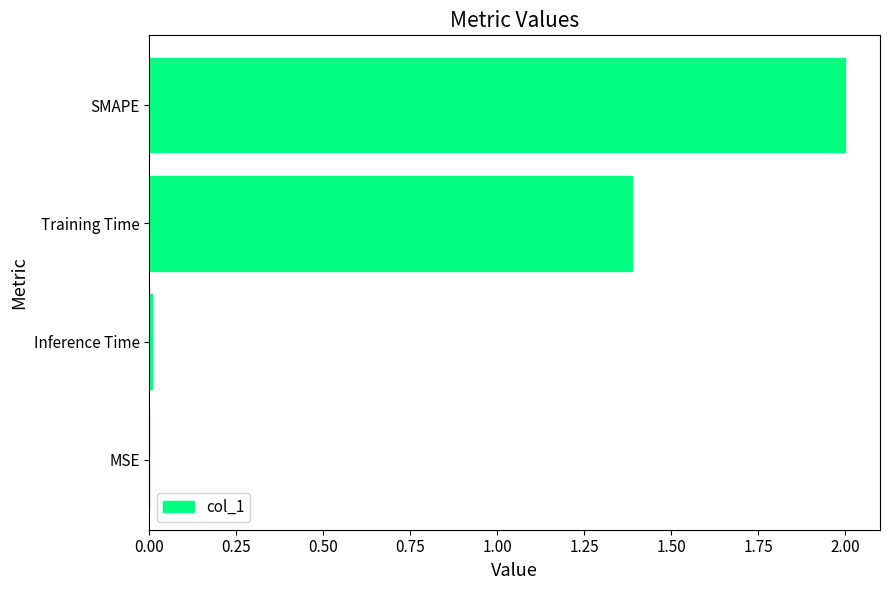

What is the average value?

0.8